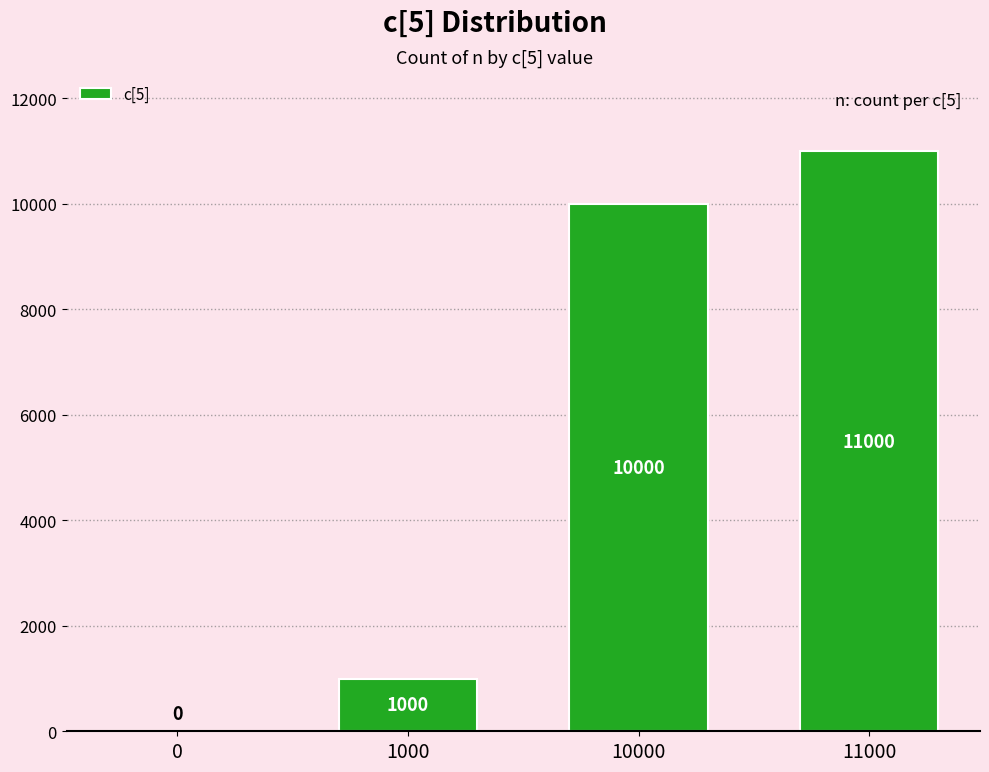

The value at 10000 is 10000. True or false?

True